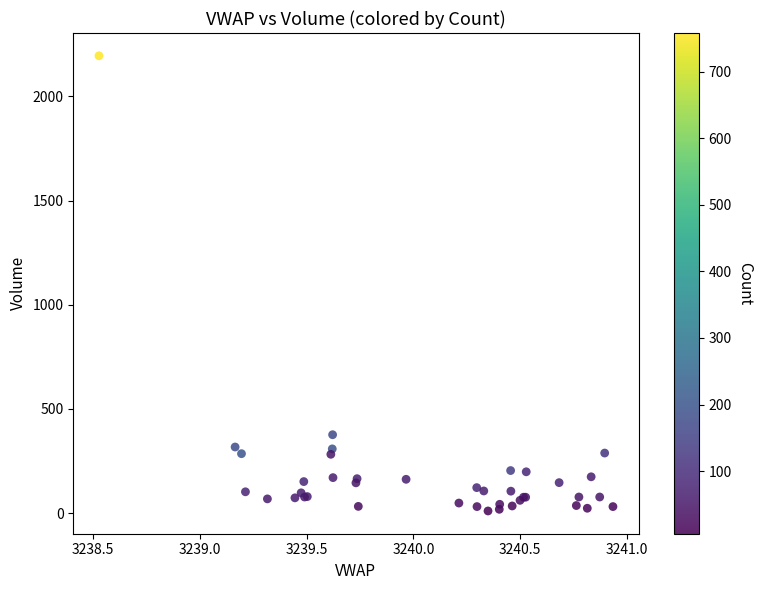

What Y value in the scatter plot is closest to 1102?

376